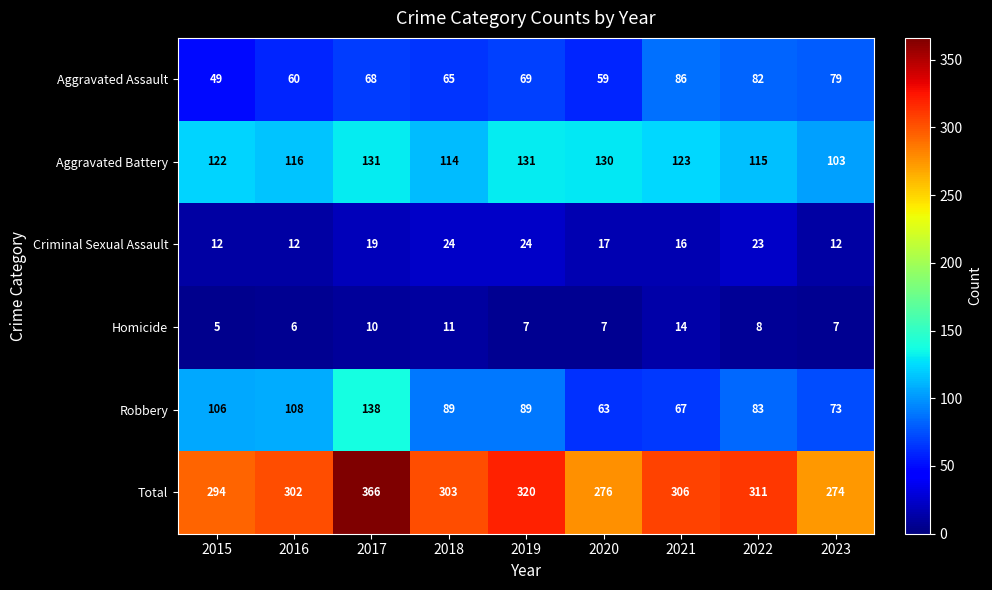

Which series has the widest spread of values?

Total